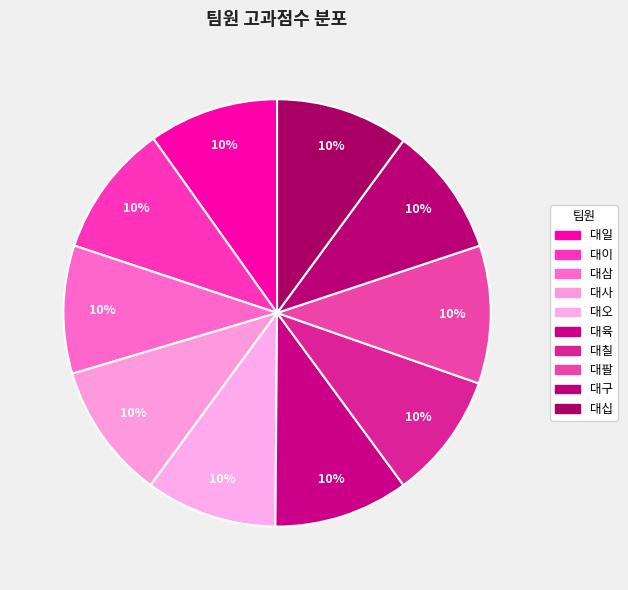

How many segments does this pie chart have?

10